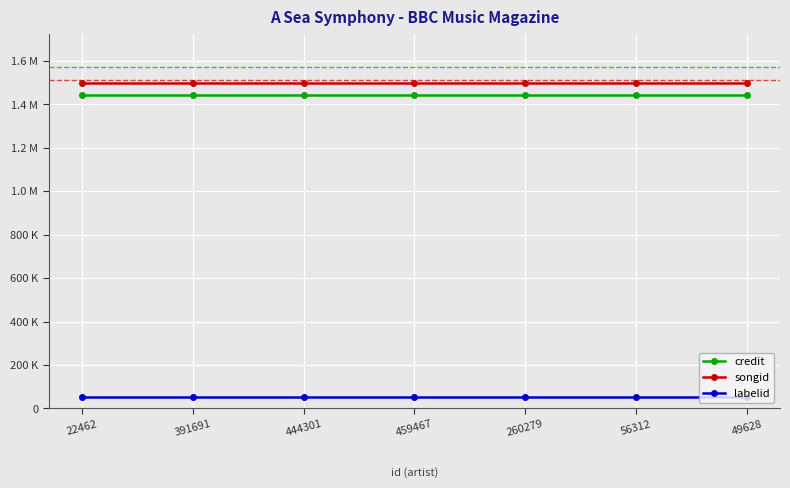

What is the total value across all series at 22462?

2994124